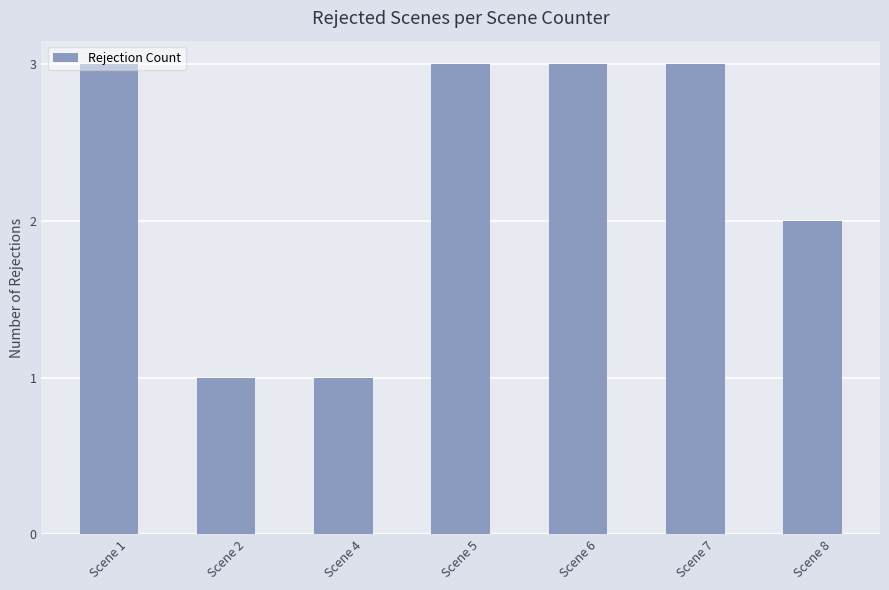

What is the value of the 6th bar from the left?

3